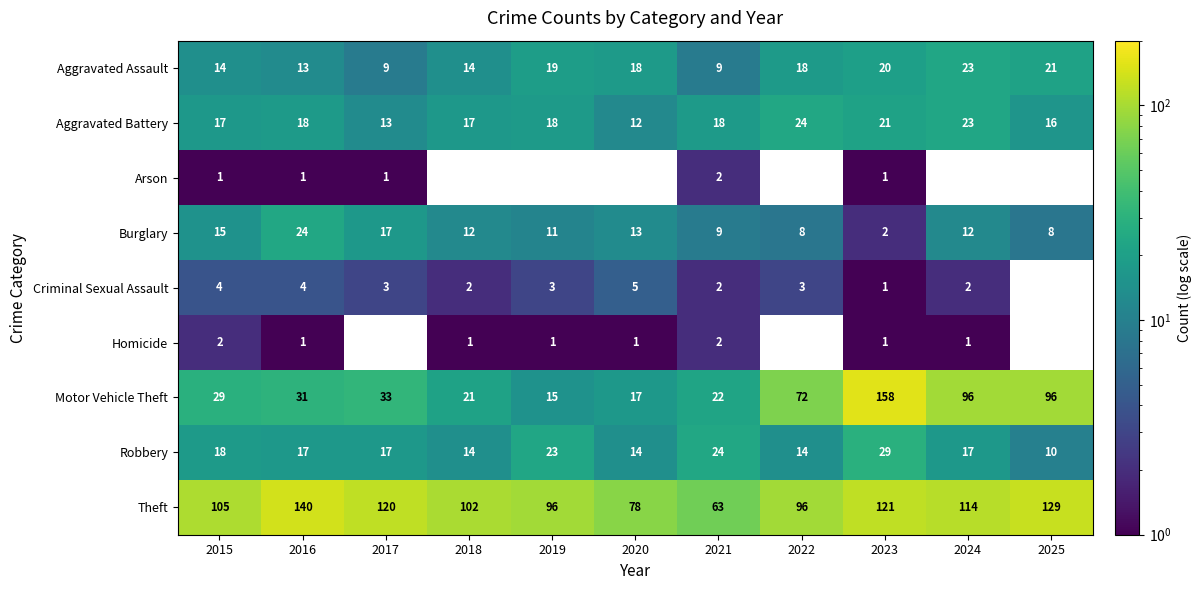

True or false: Aggravated Battery has a value of 8 at 2023.

False